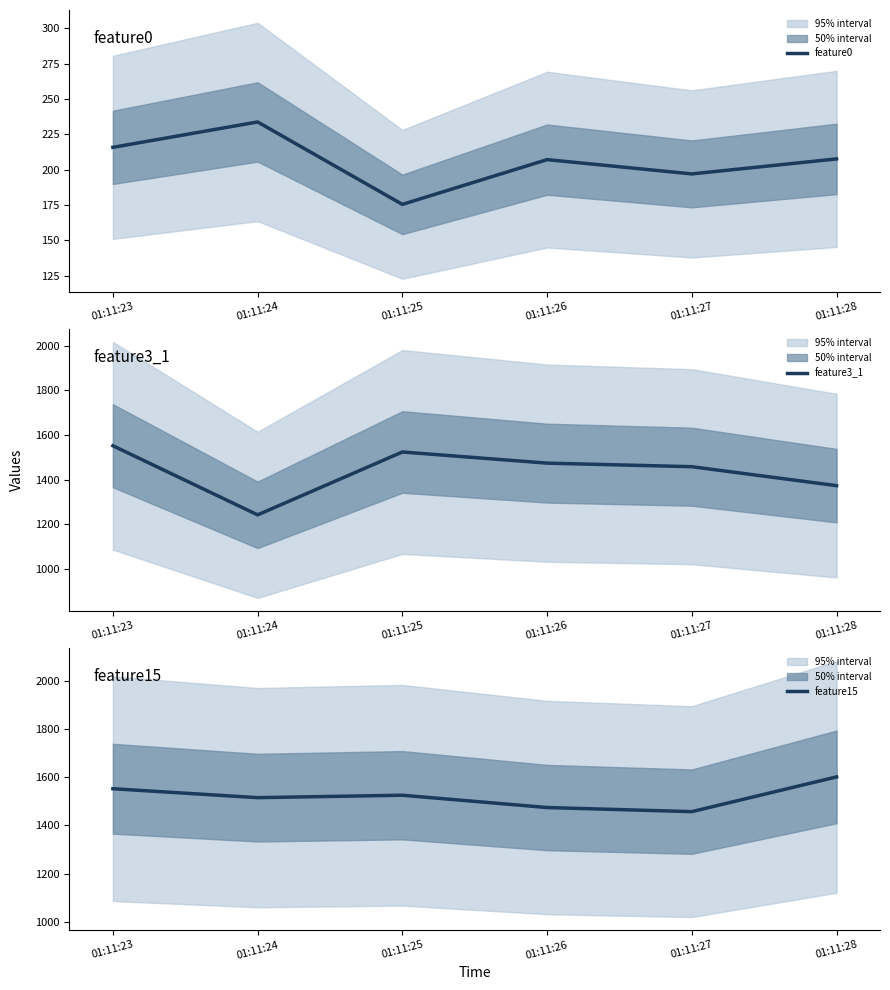

How many data points in feature0 are above 207?

4